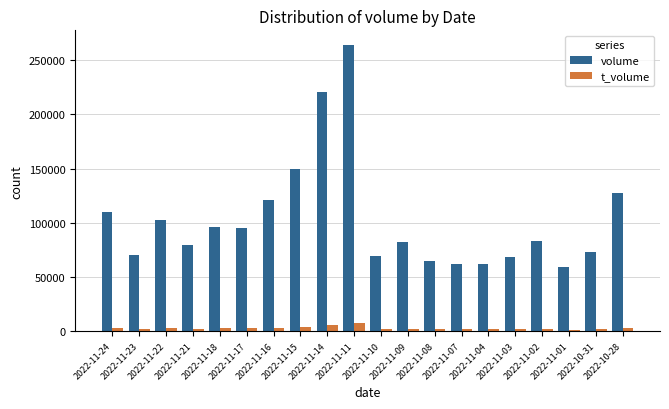

What is the total value across all series at 2022-11-18?

98825